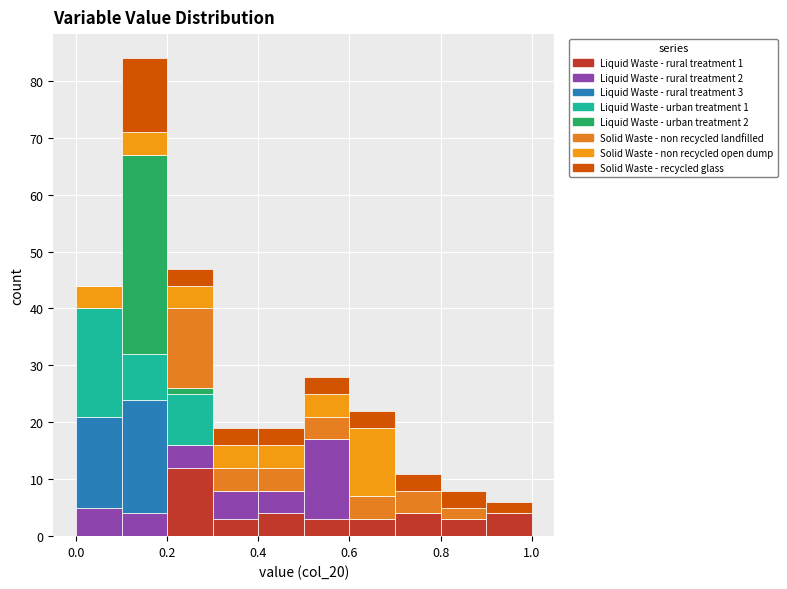

Which range on the x-axis has the tallest stacked bar (by total height)?

0.1 to 0.2